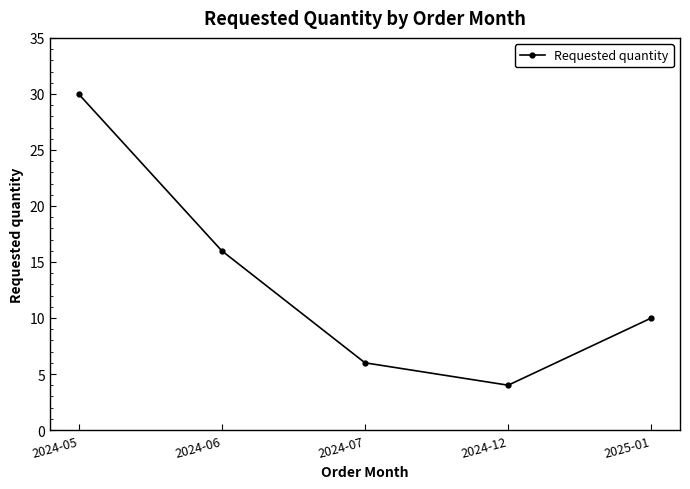

What is the value of the 3rd point from the left?

6